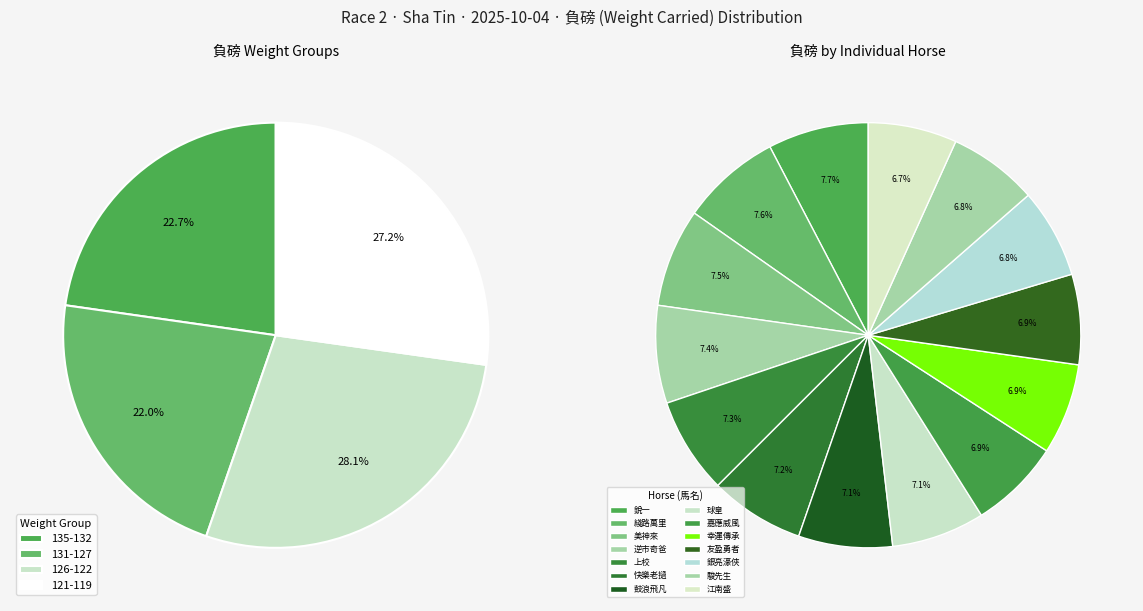

To the nearest percent, what percentage of the pie is 131?

7%